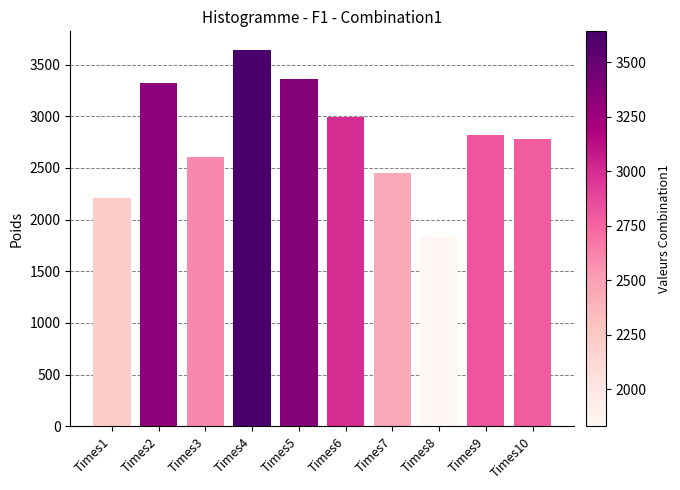

How many data points does each series have?

10